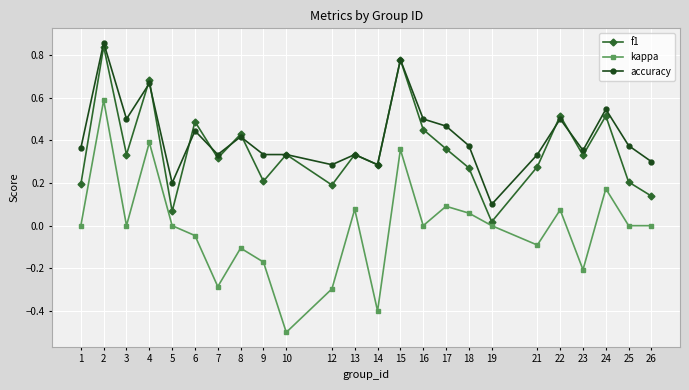

Which series has the largest range (max minus min)?

kappa